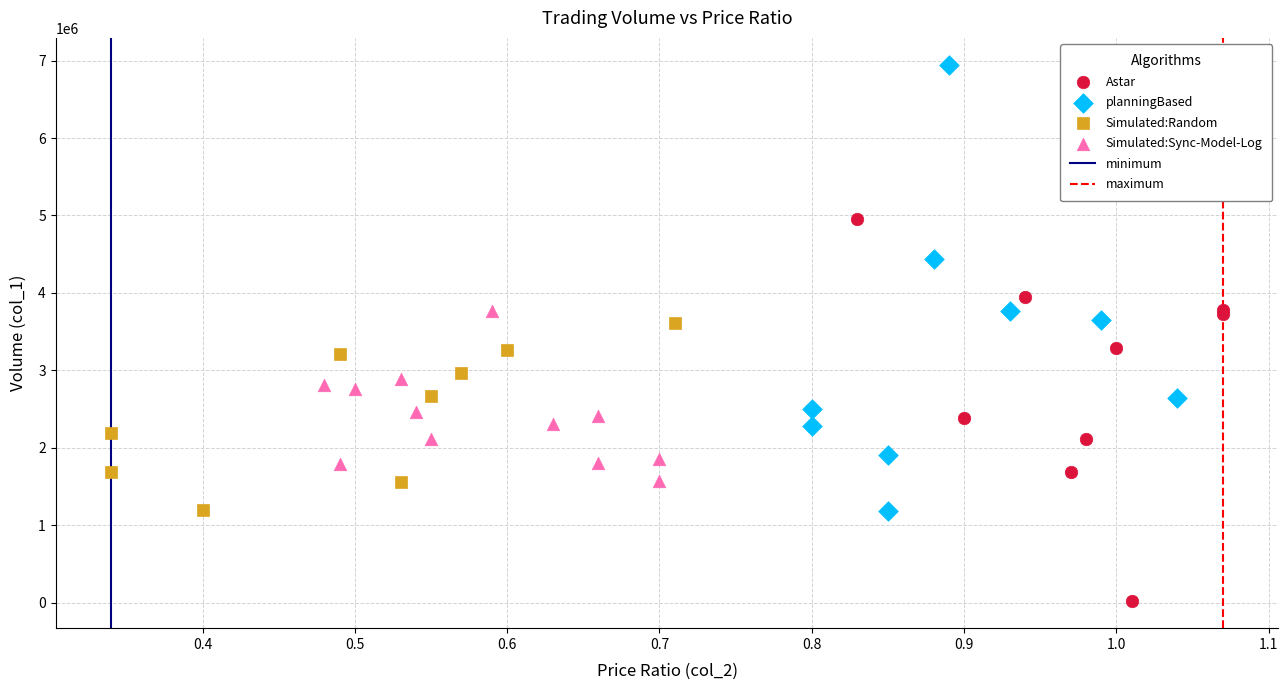

Which series reaches the maximum Y coordinate?

planningBased